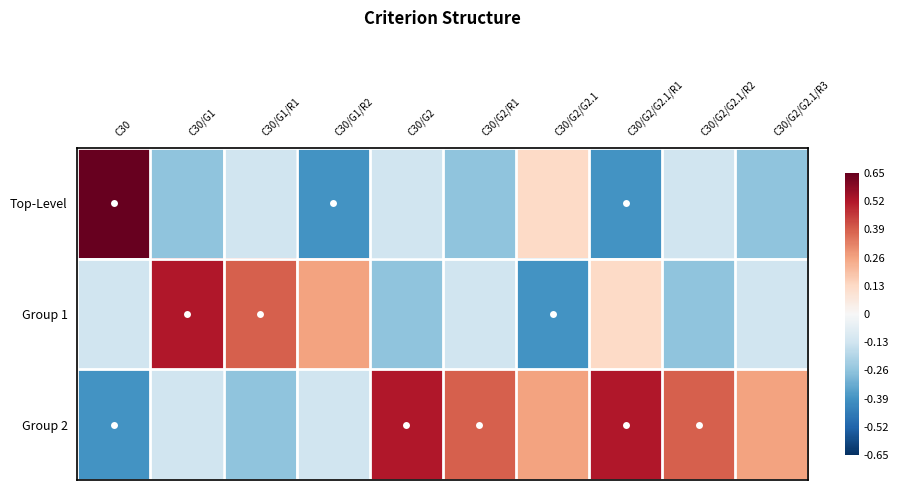

Which label corresponds to the largest value in the chart?

C30